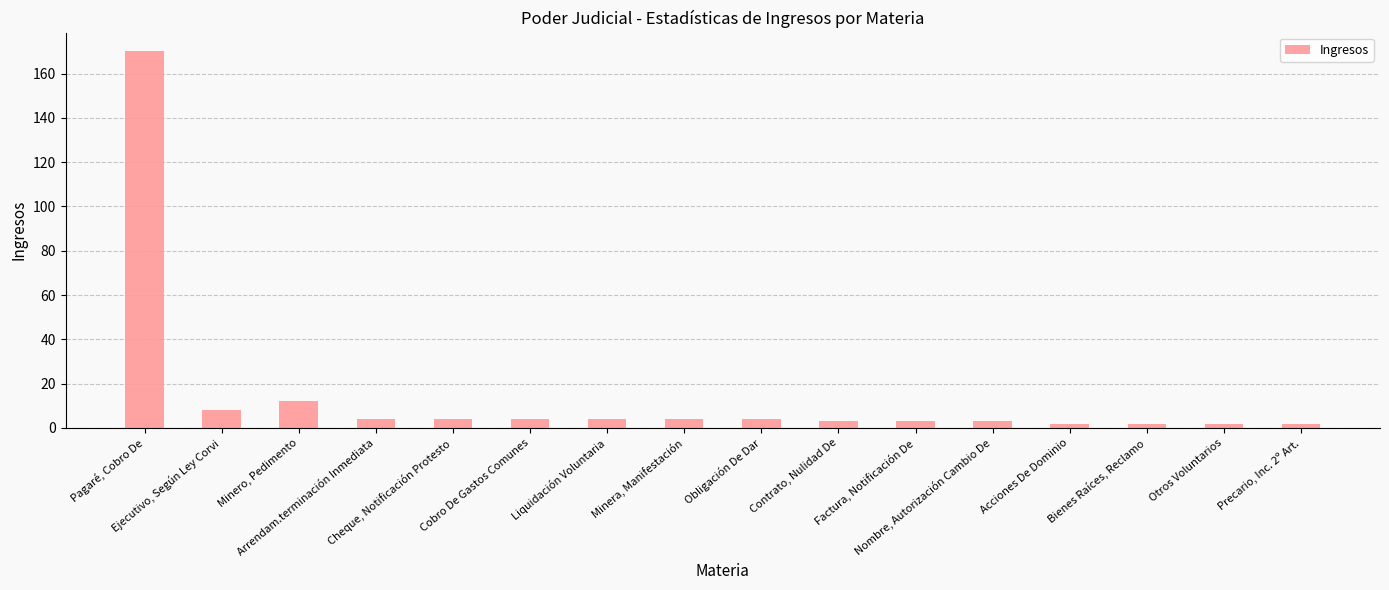

What is the maximum value shown in the chart?

170